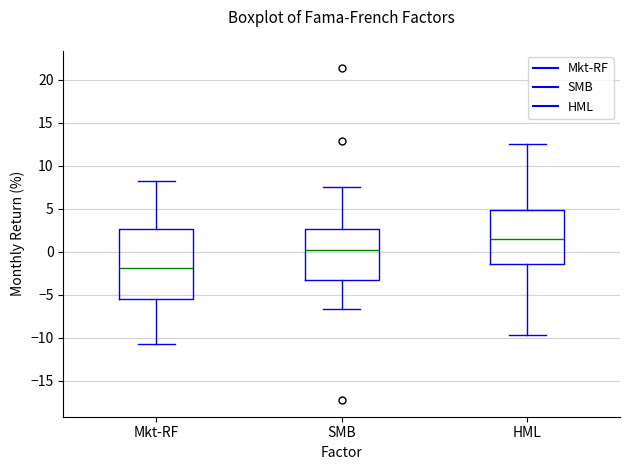

Reading left to right, transcribe this box plot: for each box, give where its median line is, the range the box spans, and where its two whiskers end, as read against the y-axis. The values are not printed on the chart, so give them approximately, as read against the axis.

Mkt-RF: median -2.0, box -5.5 to 2.5, whiskers -10.5 to 8.0
SMB: median 0.0, box -3.5 to 2.5, whiskers -6.5 to 7.5
HML: median 1.5, box -1.5 to 5.0, whiskers -9.5 to 12.5